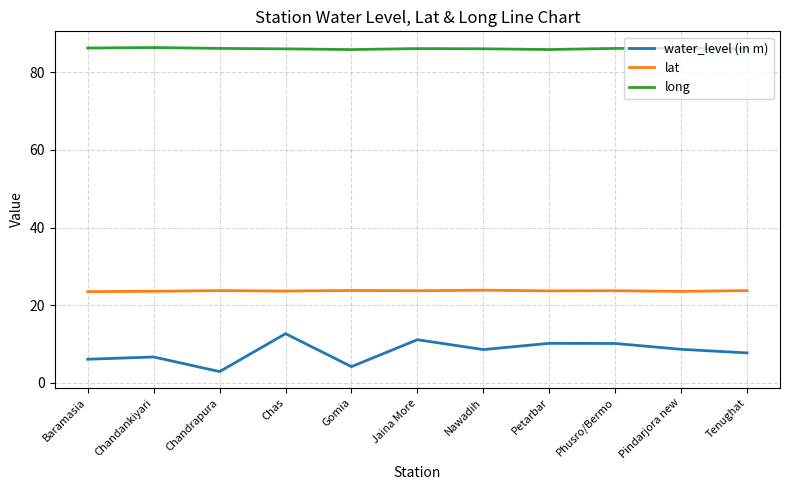

What is the average value of the long series?

86.1